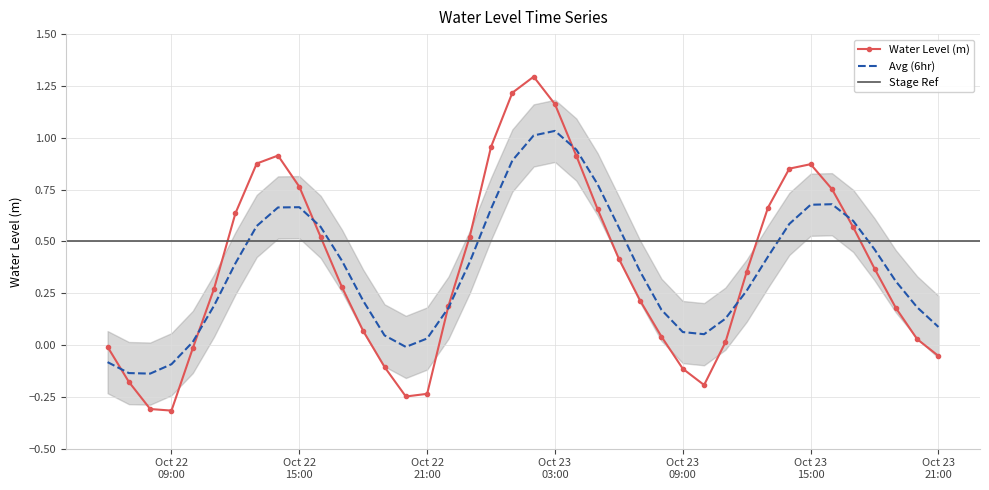

What position from the left is 2024-10-22 12:00:00?

7